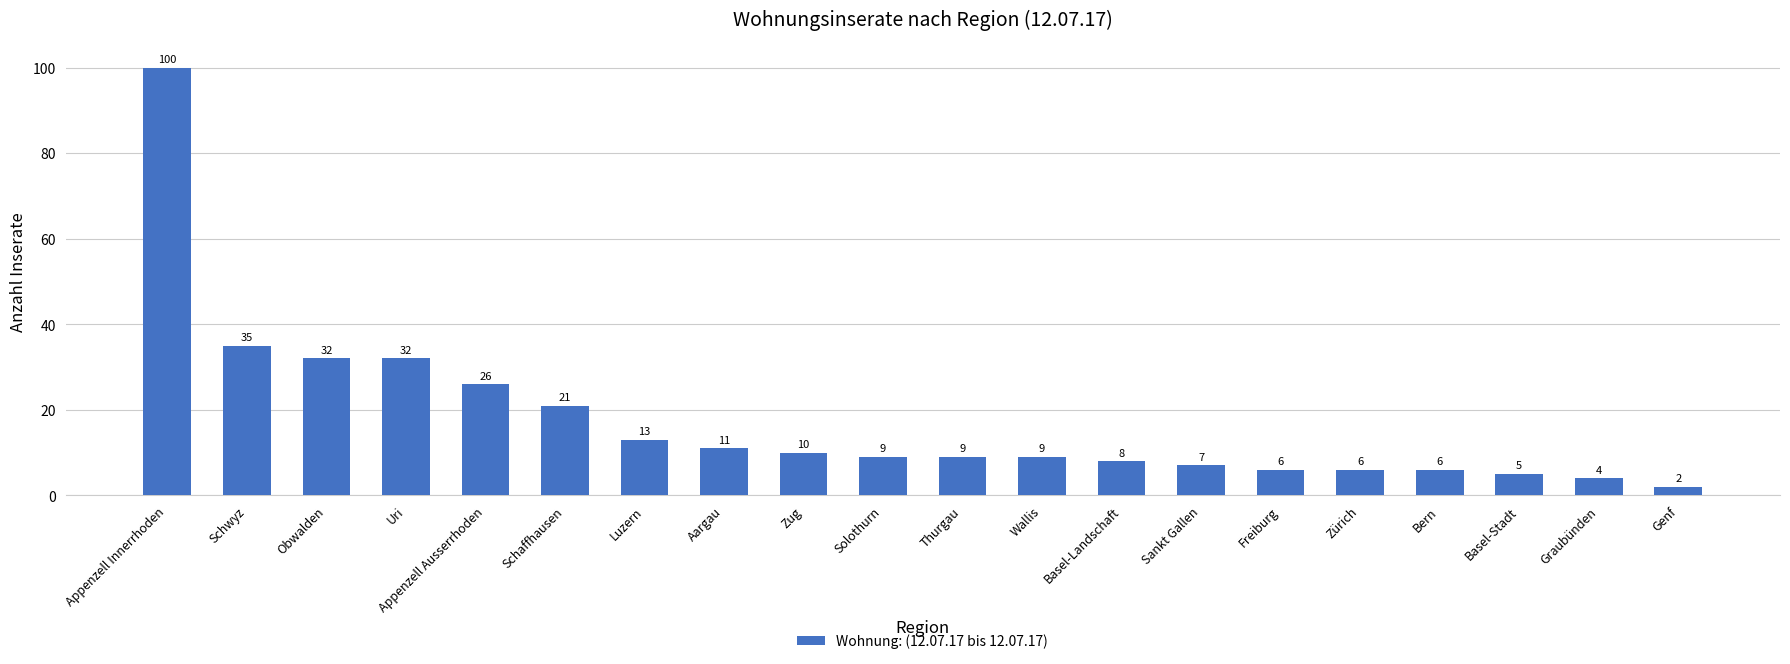

The value at Basel-Stadt is 5. True or false?

True